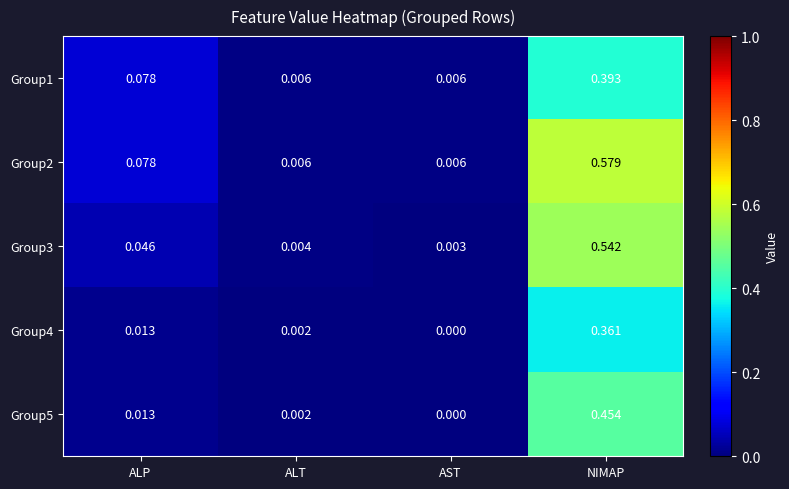

Which label corresponds to the smallest value in the chart?

AST